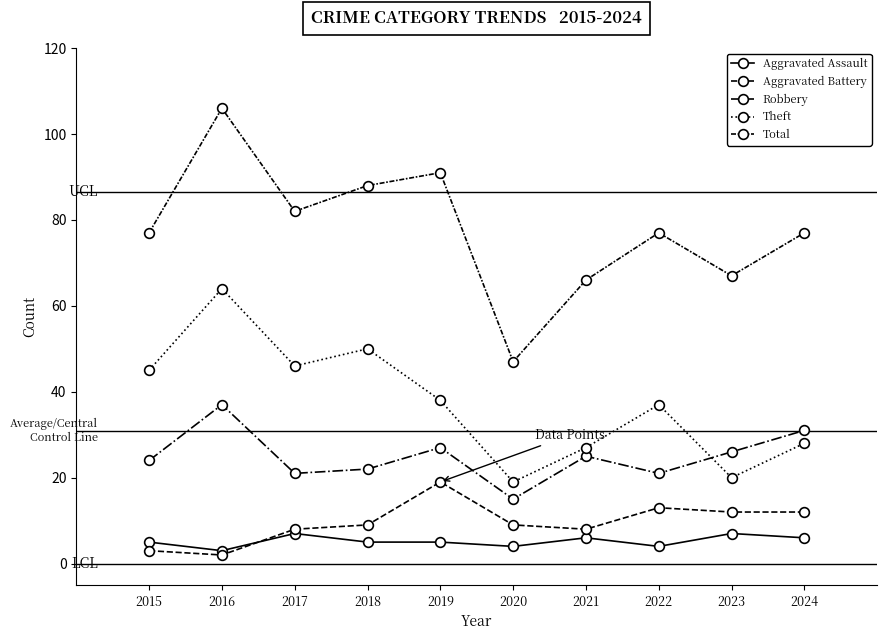

How many lines are shown in the chart?

5